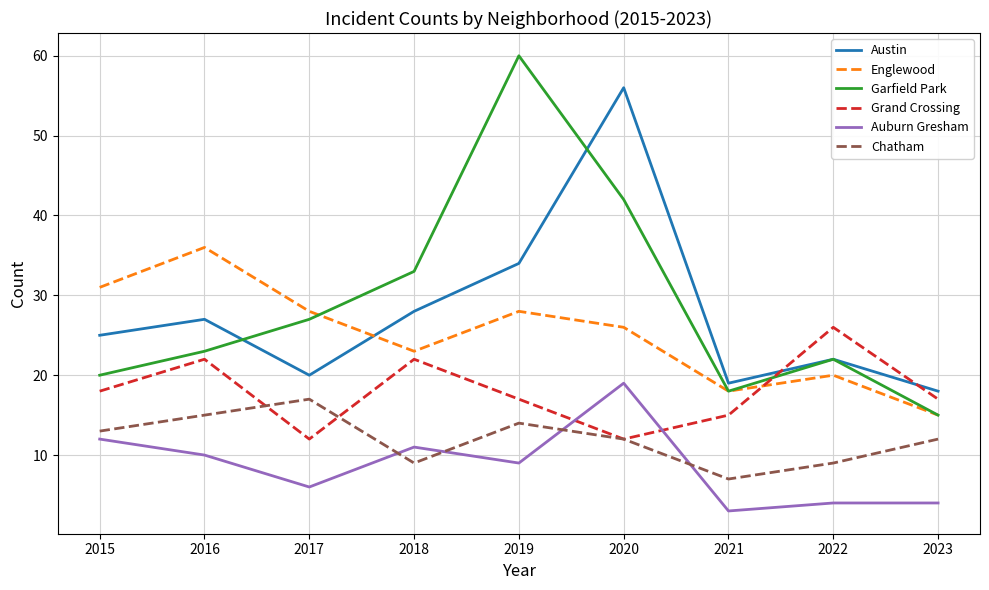

At how many categories does at least one series exceed 44?

2